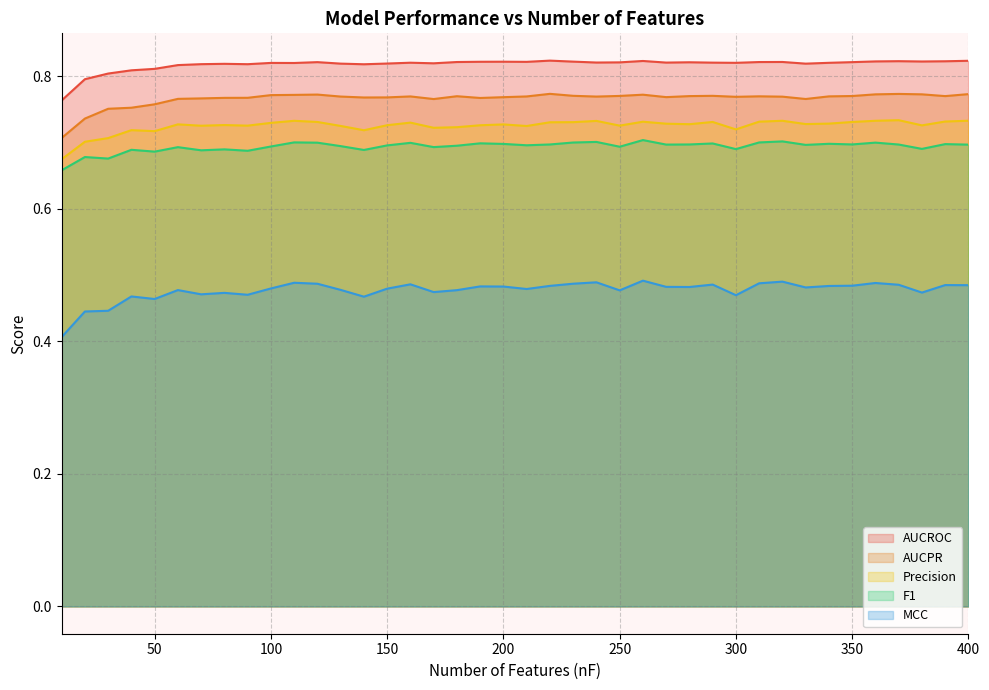

What is the average value of the MCC series?

0.5